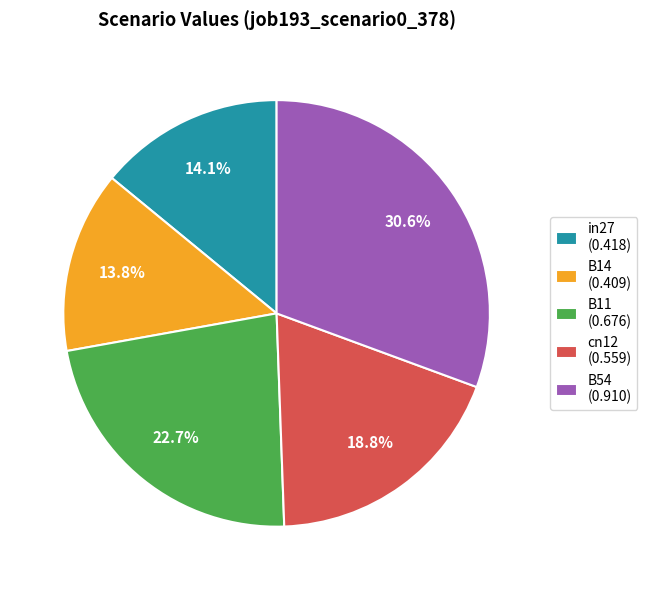

To the nearest percent, what portion does B54 represent?

31%